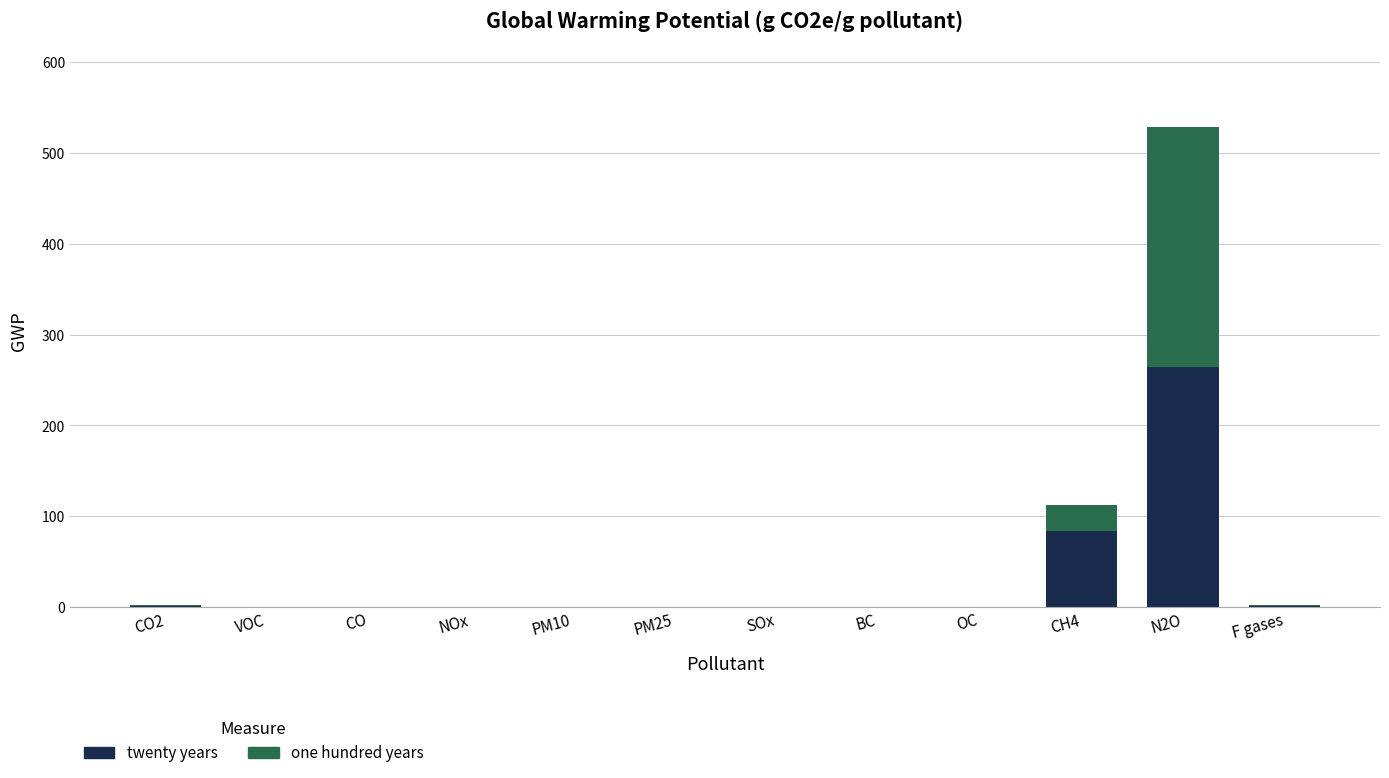

At which category is the sum across all series the highest?

N2O